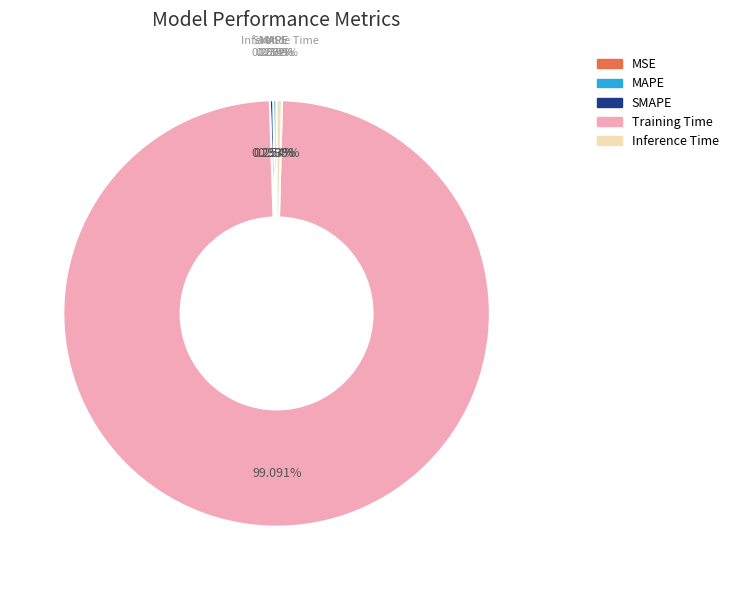

Do MAPE and SMAPE together represent more than half of the pie?

No